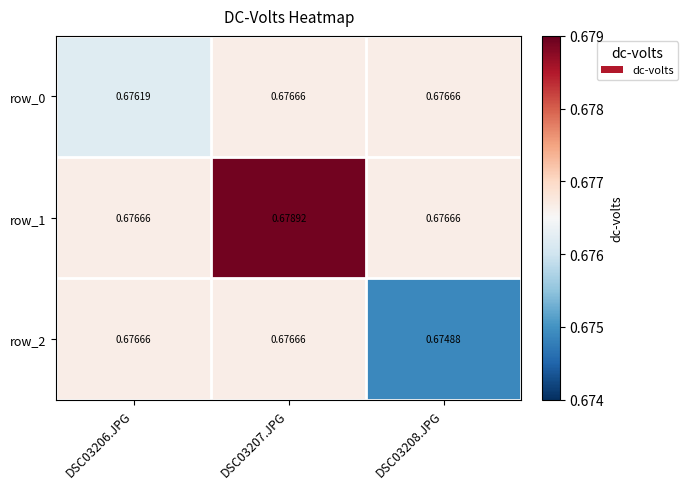

List the labels in order of row_1 value, largest first.

DSC03207.JPG, DSC03206.JPG, DSC03208.JPG